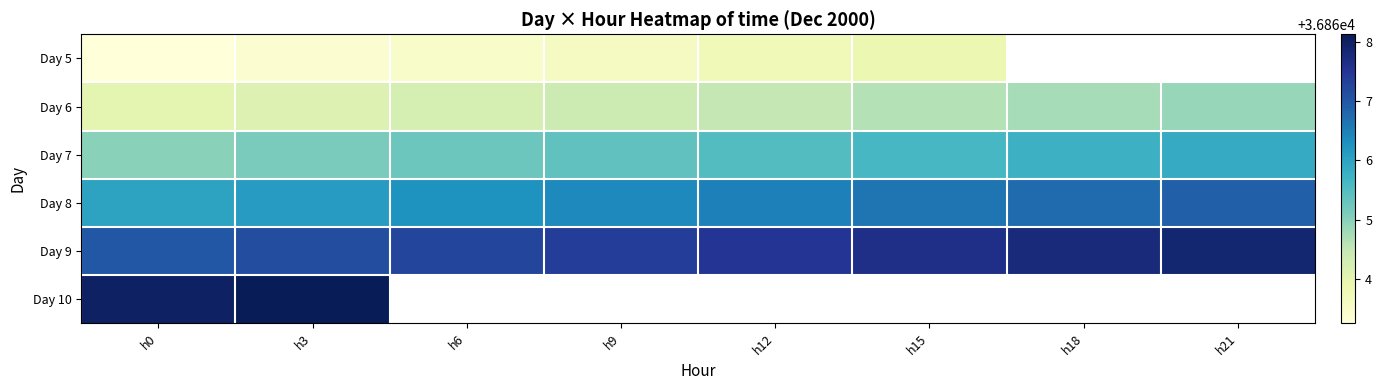

What is the total value across all series at h3?

221194.0